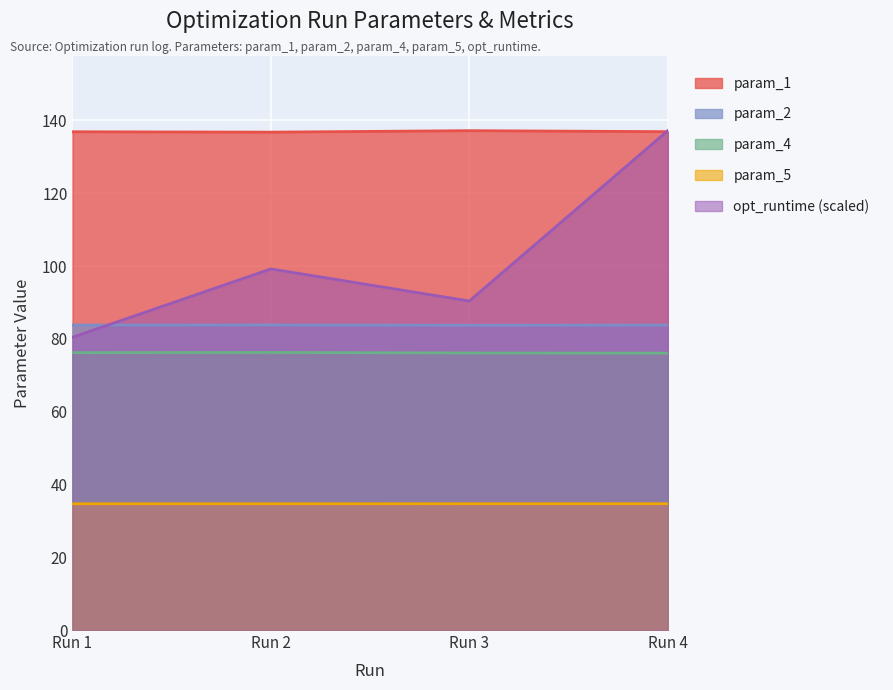

The param_2 series shows 83.7 at Run 3. True or false?

True